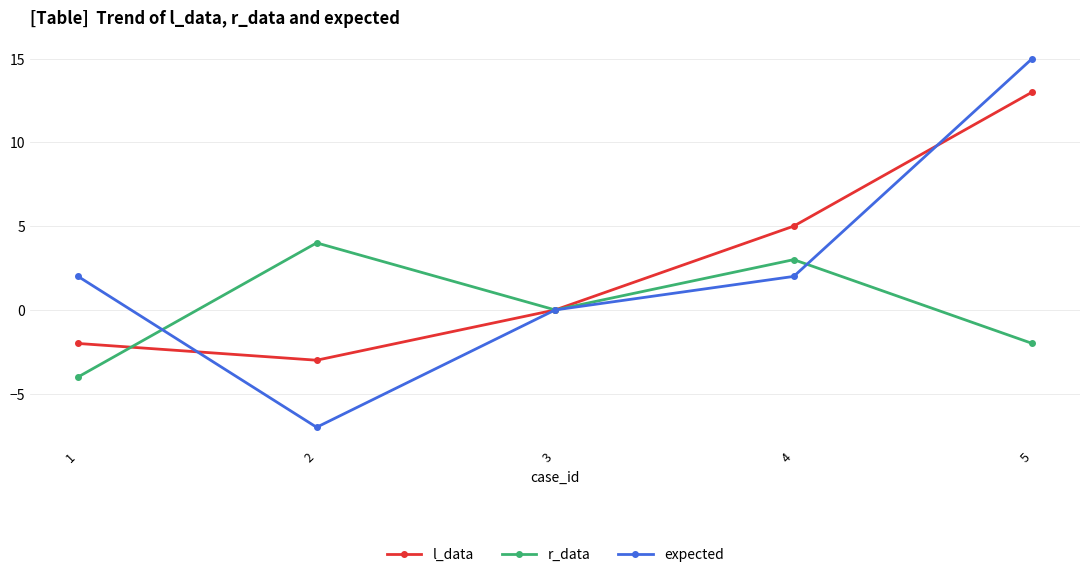

What is the difference between the maximum and second lowest values in the r_data series?

6